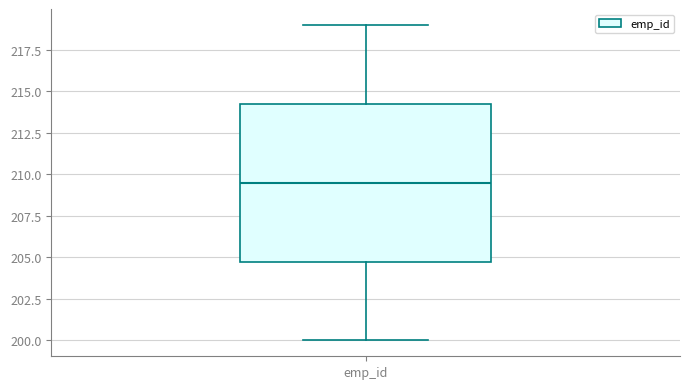

Read this box plot against the y-axis: the position of the median line, the range covered by the box, and the ends of both whiskers. The values are not printed on the chart, so give them approximately, as read against the axis.

median 209.5, box 205.0 to 214.5, whiskers 200.0 to 219.0